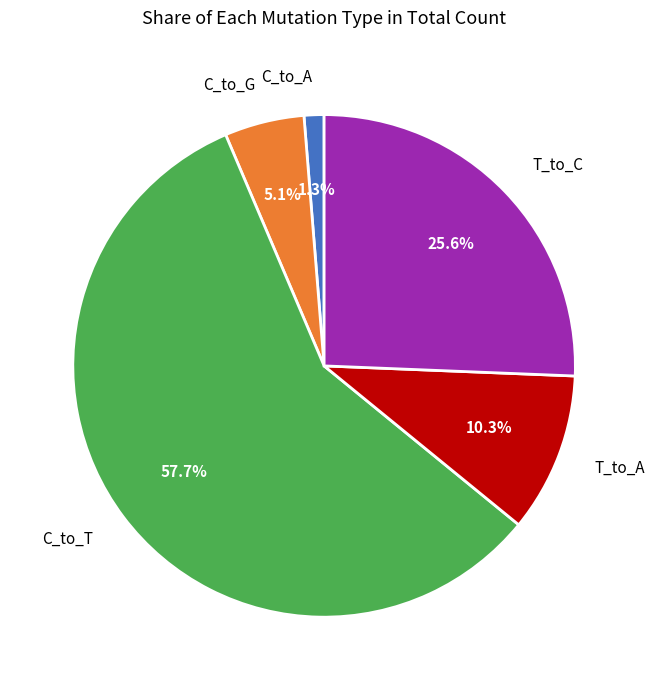

To the nearest percent, what is the difference between the largest and smallest slice percentages?

56%